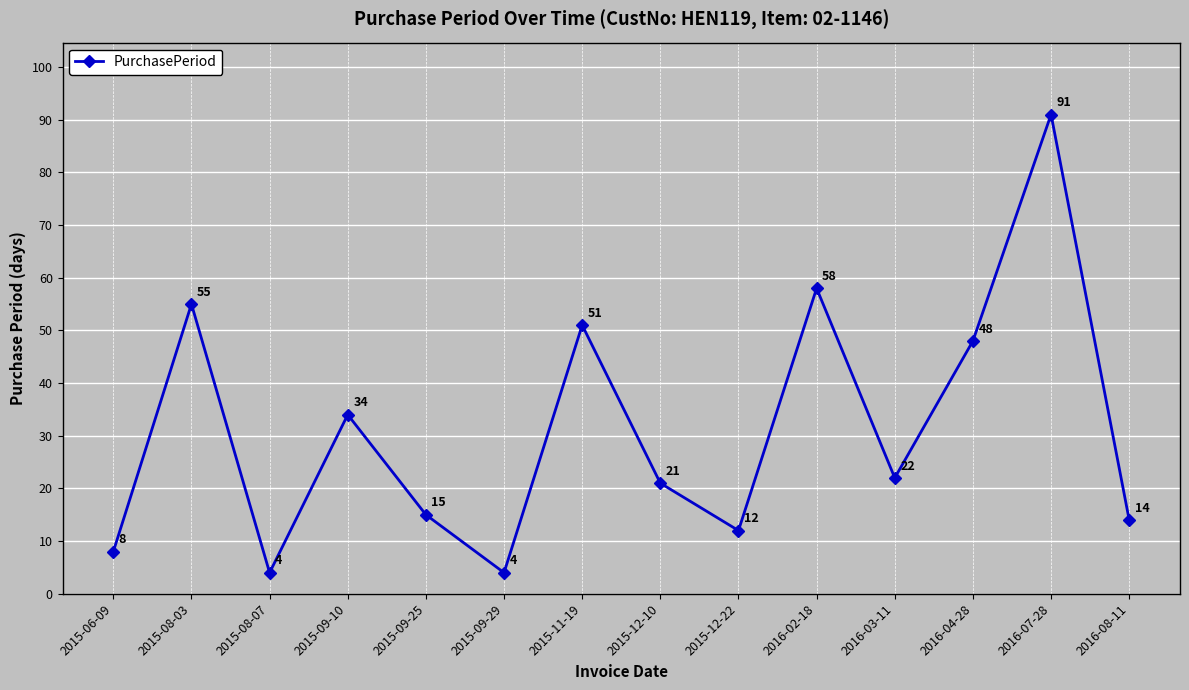

How many distinct data groups are displayed?

1